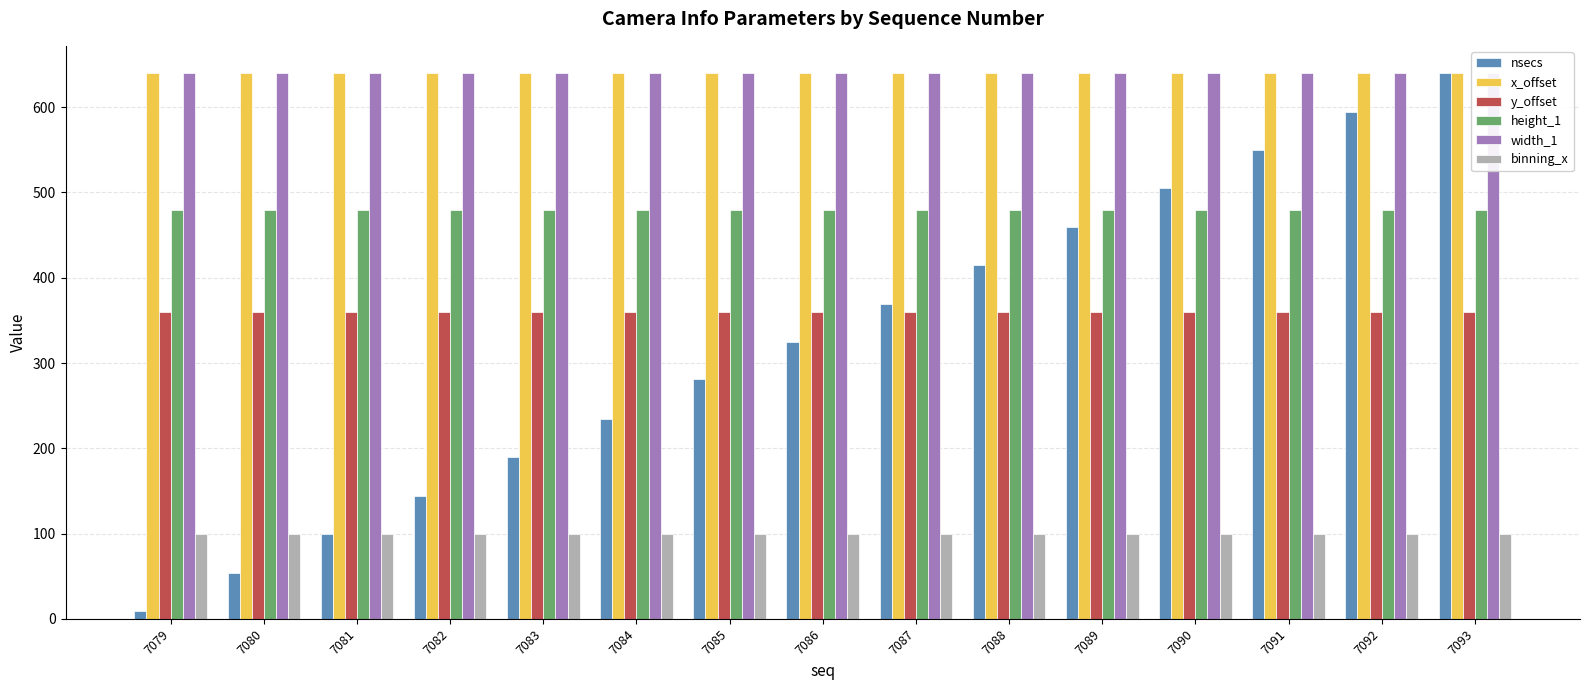

What value does the width_1 series have at 7079?

640.0